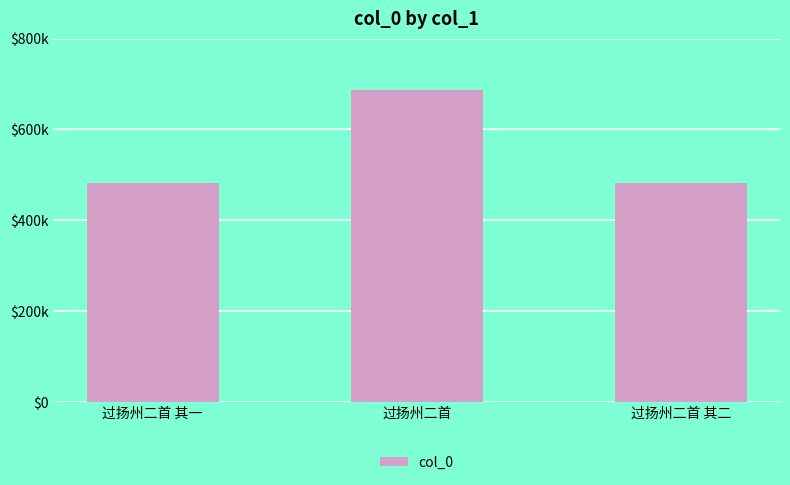

The chart shows a value of 278468 at 过扬州二首 其一. True or false?

False